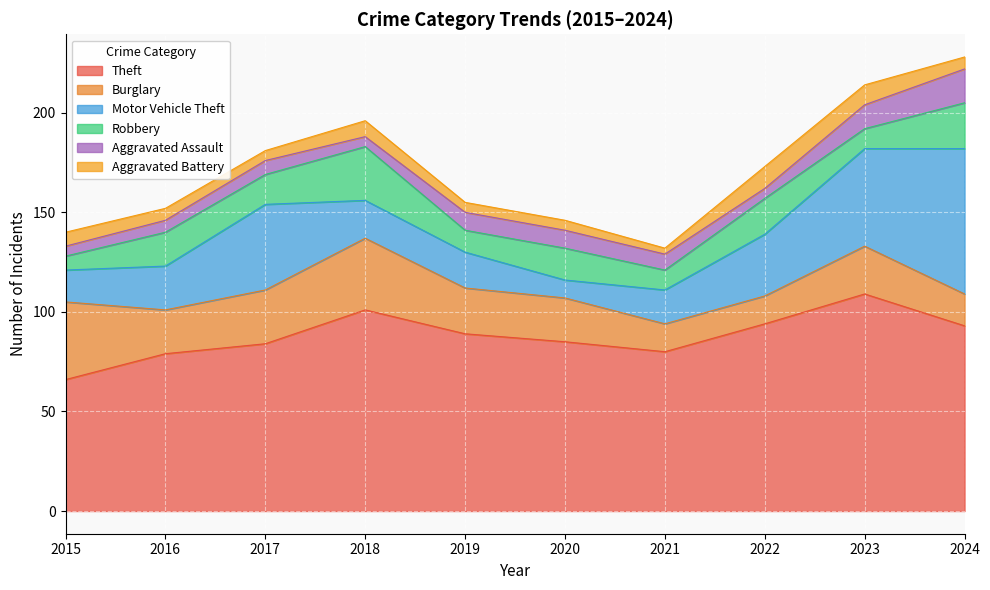

Reading right to left, extract all data points from this chart.

Theft: 2024=93	2023=109	2022=94	2021=80	2020=85	2019=89	2018=101	2017=84	2016=79	2015=66
Burglary: 2024=16	2023=24	2022=14	2021=14	2020=22	2019=23	2018=36	2017=27	2016=22	2015=39
Motor Vehicle Theft: 2024=73	2023=49	2022=31	2021=17	2020=9	2019=18	2018=19	2017=43	2016=22	2015=16
Robbery: 2024=23	2023=10	2022=18	2021=10	2020=16	2019=11	2018=27	2017=15	2016=17	2015=7
Aggravated Assault: 2024=17	2023=12	2022=5	2021=8	2020=9	2019=9	2018=5	2017=7	2016=6	2015=5
Aggravated Battery: 2024=6	2023=10	2022=11	2021=3	2020=5	2019=5	2018=8	2017=5	2016=6	2015=7